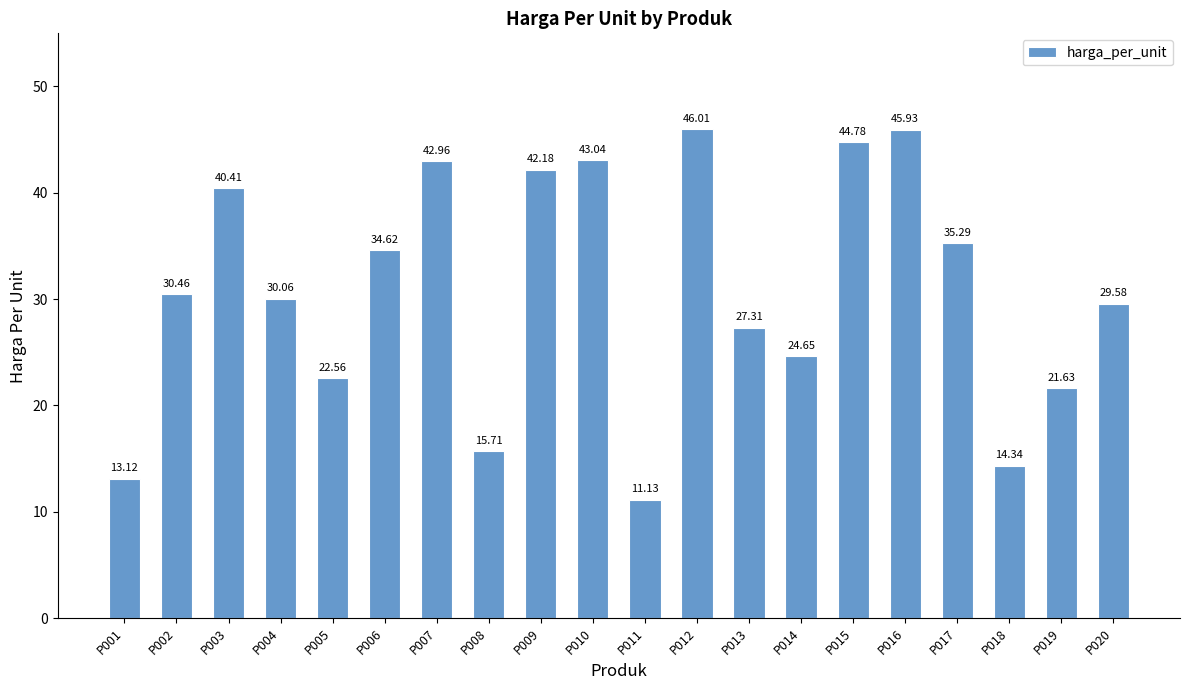

The chart shows a value of 16.0 at P002. True or false?

False